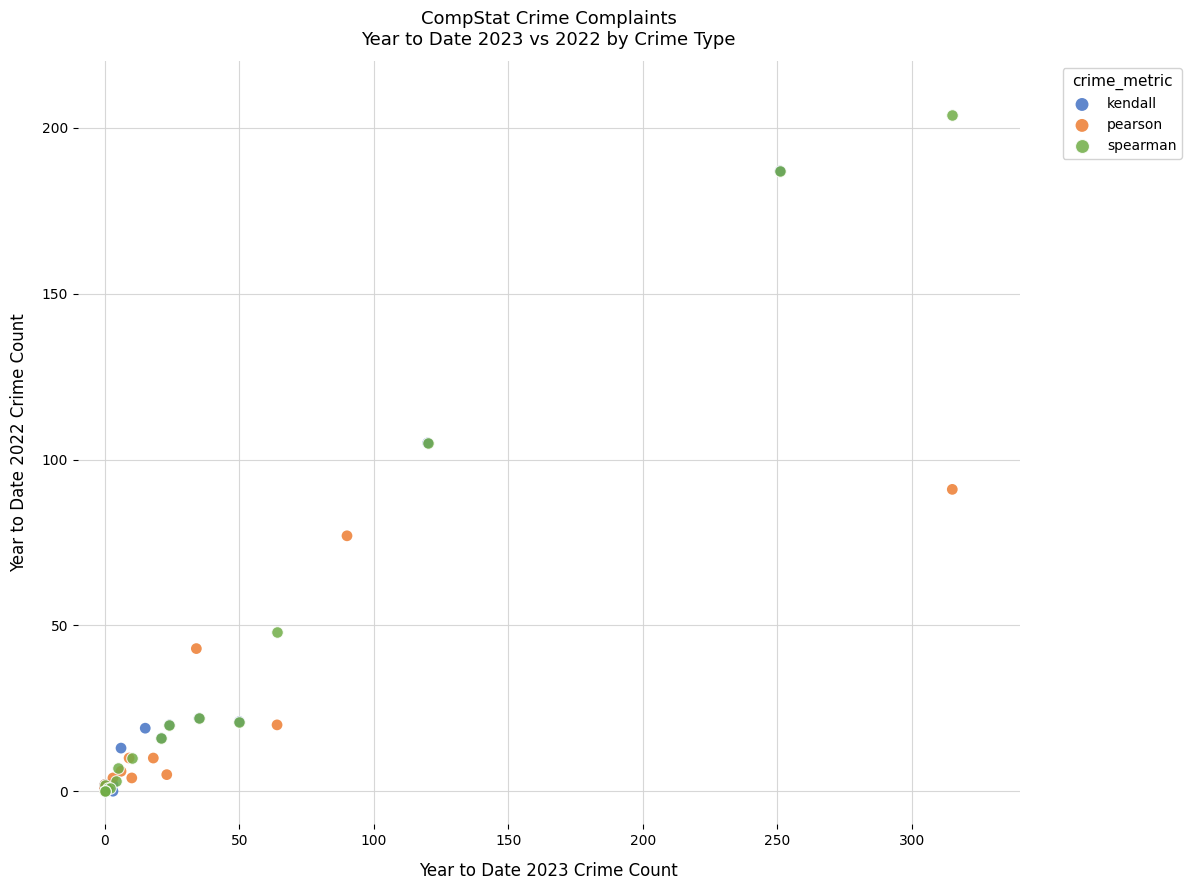

Which series has the largest Y range (max minus min)?

spearman